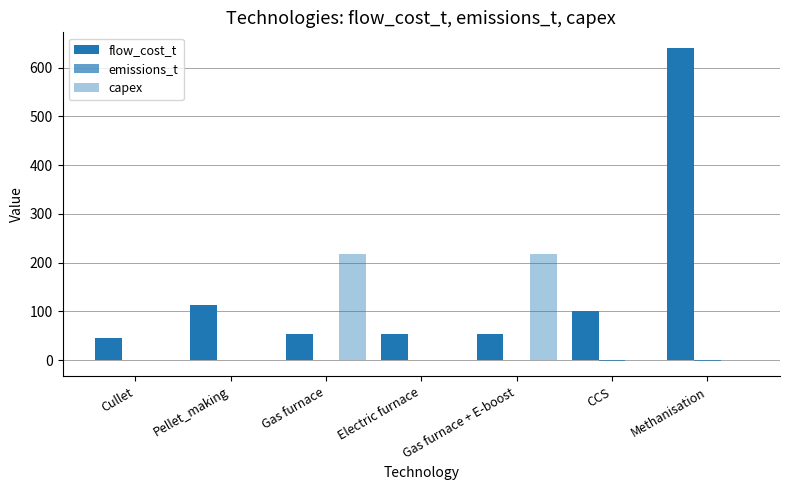

What is the highest value of the capex series?

218.3